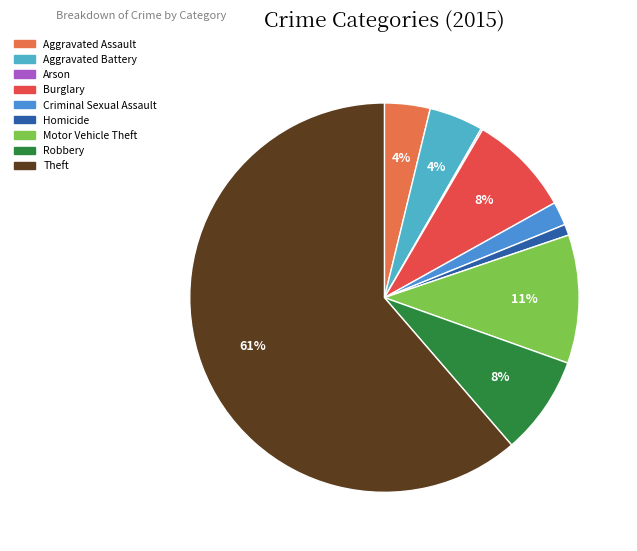

Does Burglary represent more than half of the total?

No